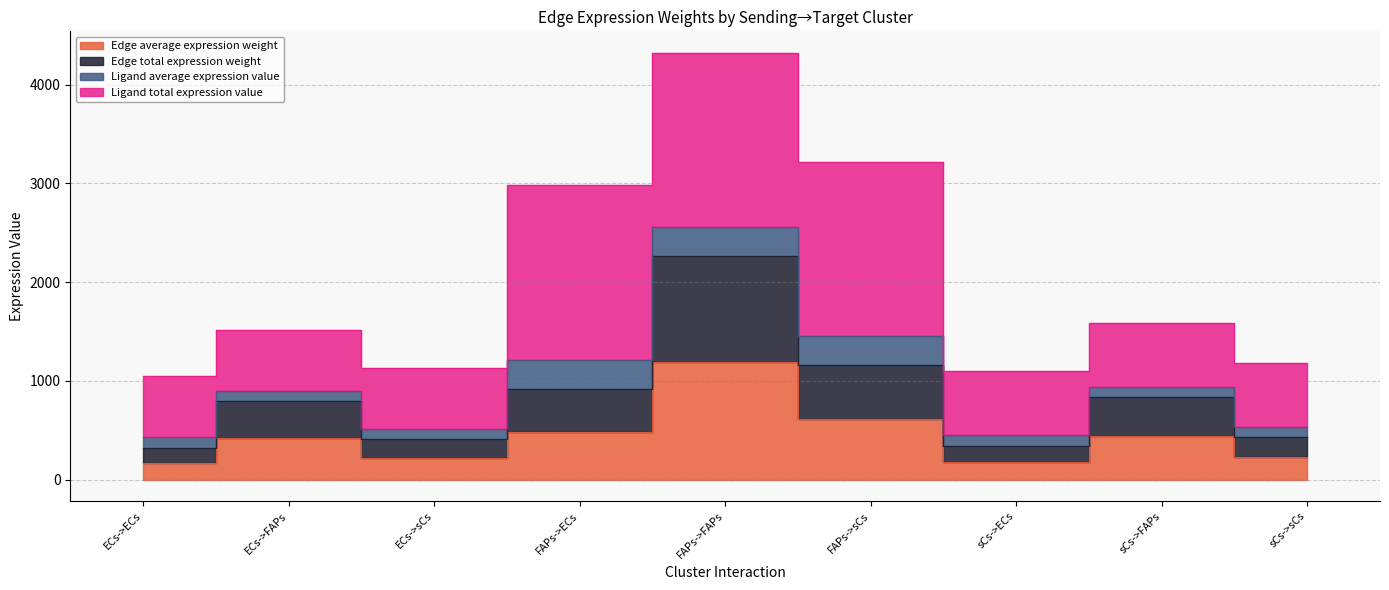

In Edge average expression weight, how many points are higher than both neighbors (excluding endpoints)?

3